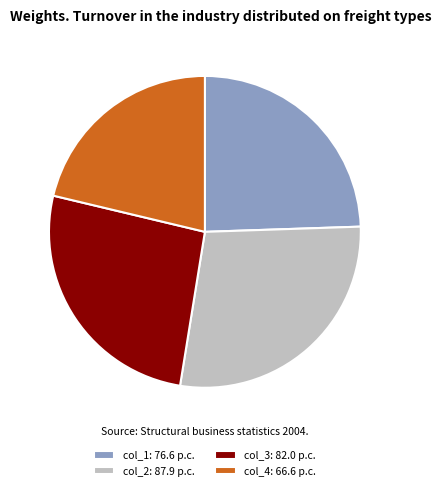

How many slices are in this pie chart?

4